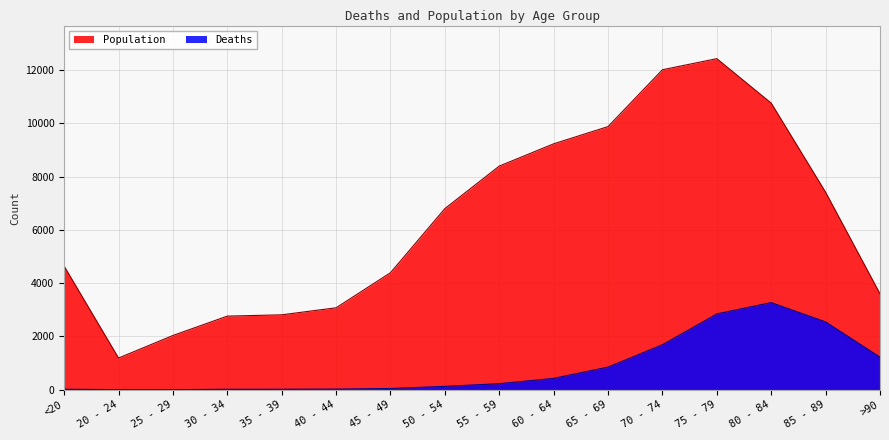

At which category is the sum across all series the highest?

75 - 79